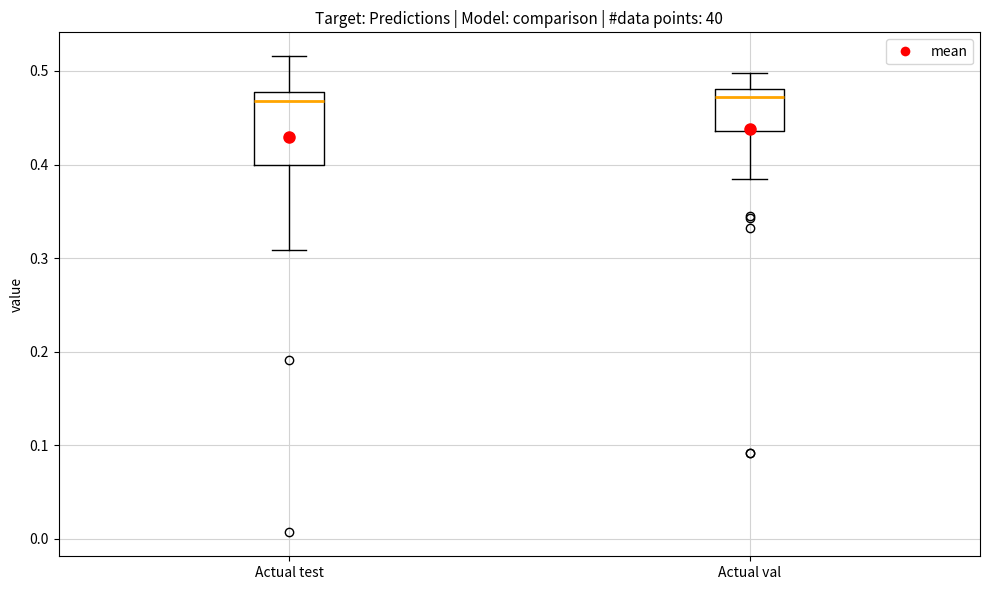

Reading left to right, read every box against the y-axis: the position of its median line, the range the box covers, and the ends of its whiskers. The values are not printed on the chart, so give them approximately, as read against the axis.

Actual test: median 0.47, box 0.40 to 0.48, whiskers 0.31 to 0.52
Actual val: median 0.47, box 0.44 to 0.48, whiskers 0.38 to 0.50